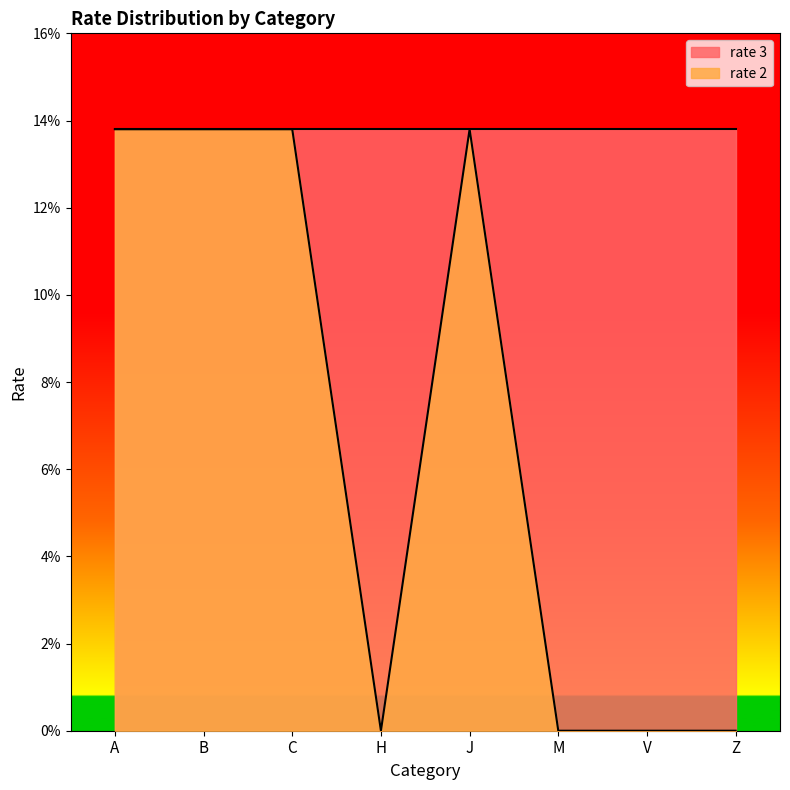

Reading left to right, list all the values displayed in this chart.

A=0.1	B=0.1	C=0.1	H=0.0	J=0.1	M=0.0	V=0.0	Z=0.0